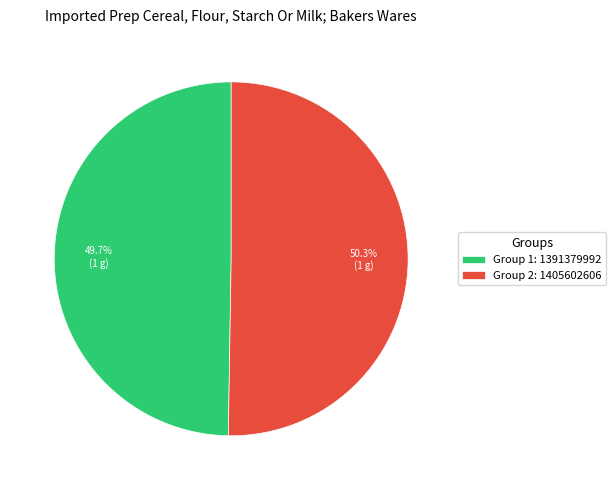

Which category has the smallest portion of the pie?

Group 1: 1391379992